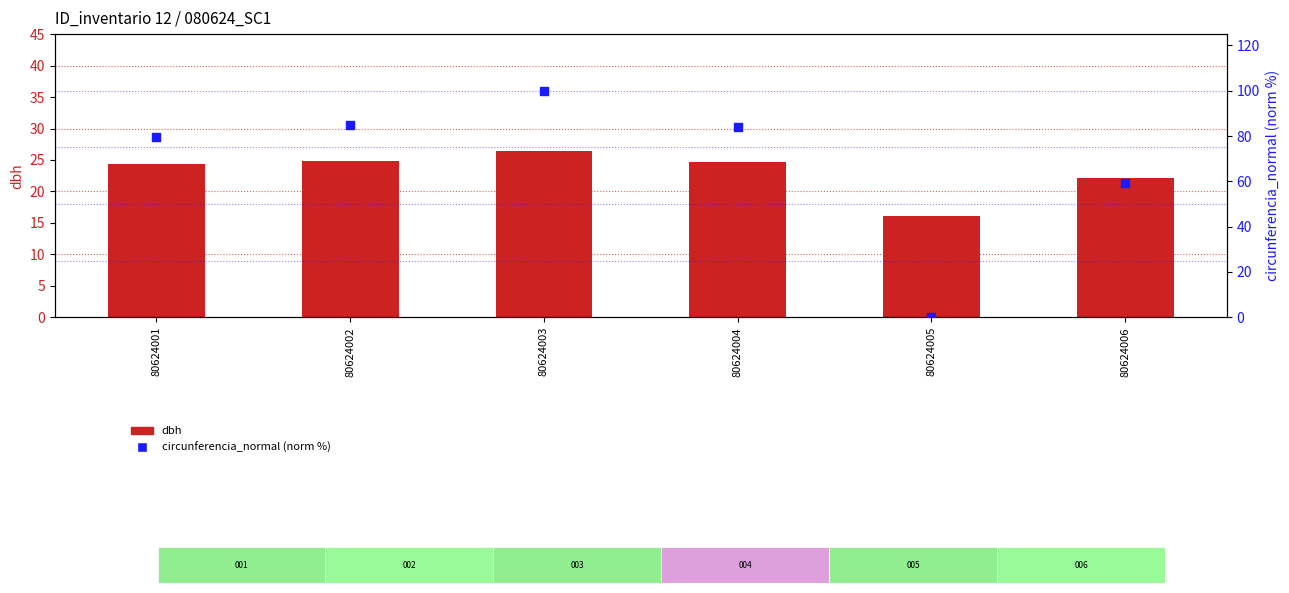

What are all the series names shown in the legend?

dbh, circunferencia_normal (norm %)